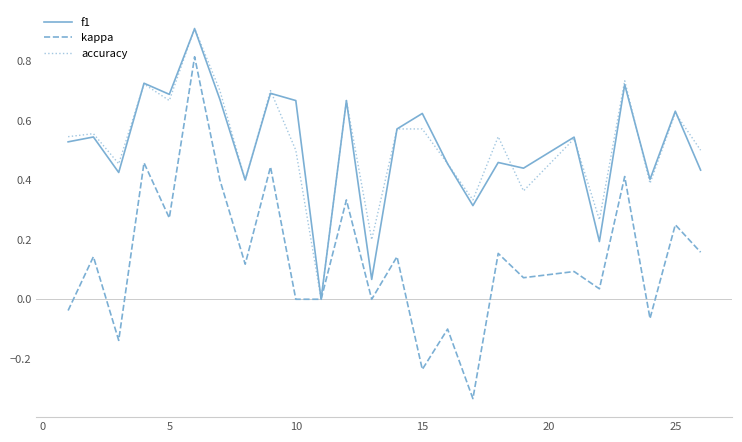

What is the maximum value shown in the chart?

0.9